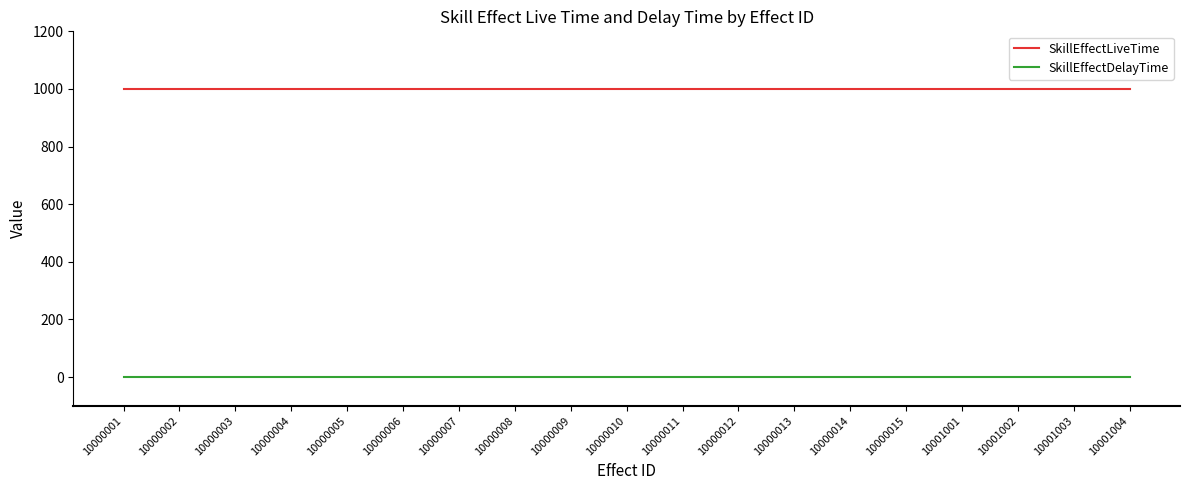

What is the greatest value displayed?

1000